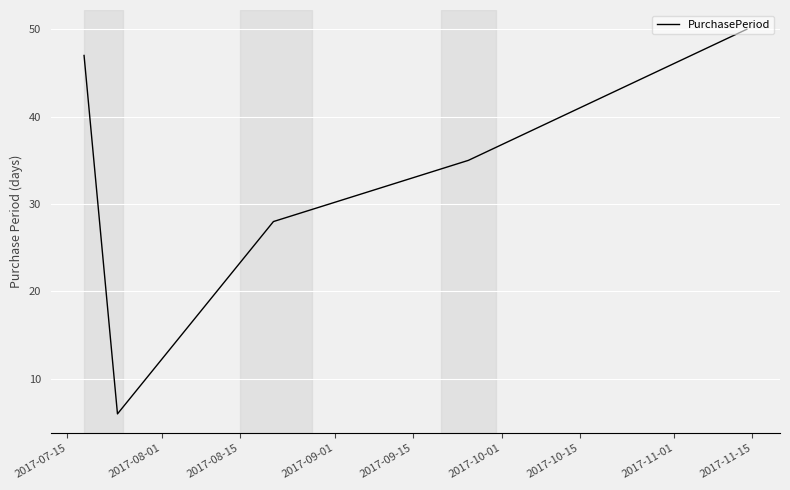

What is the average value?

33